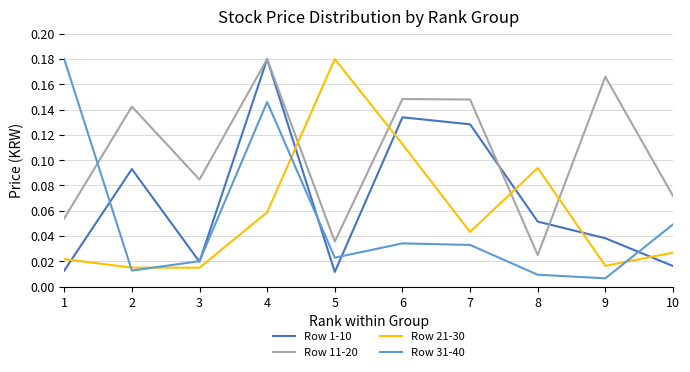

How many lines are shown in the chart?

4